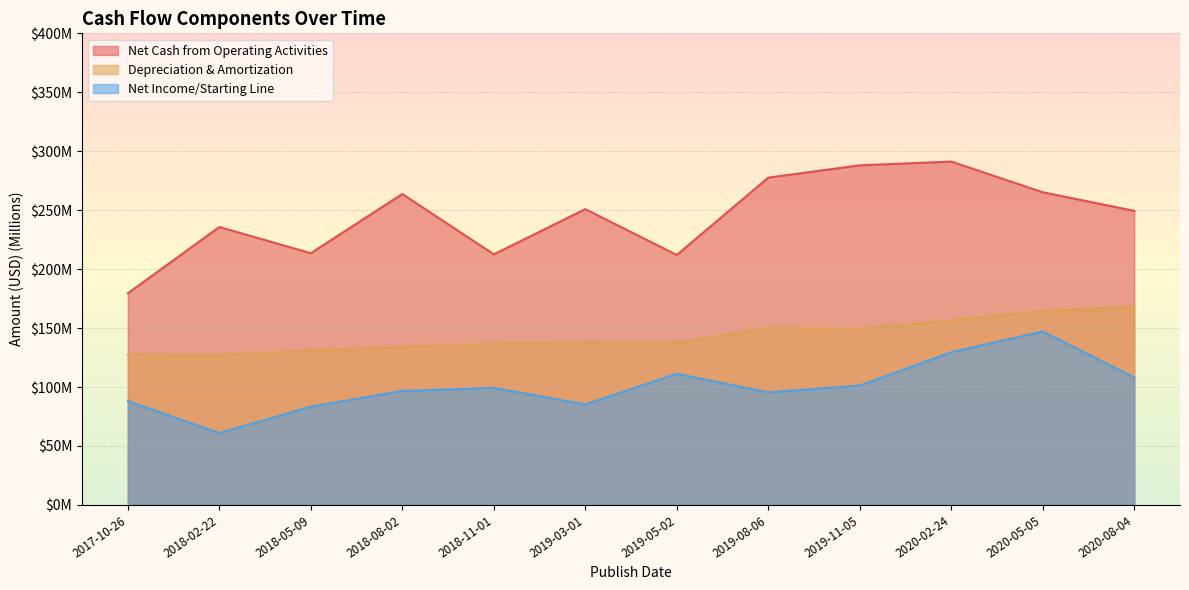

True or false: Net Income/Starting Line and Net Cash from Operating Activities intersect in this chart.

False